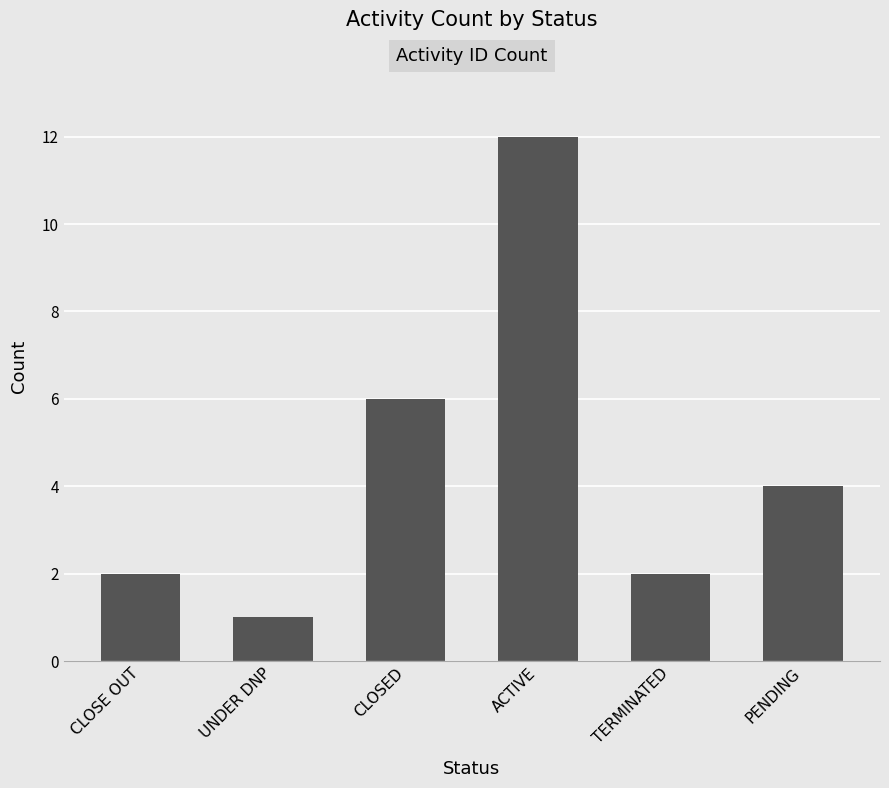

The value at ACTIVE is 4. True or false?

False